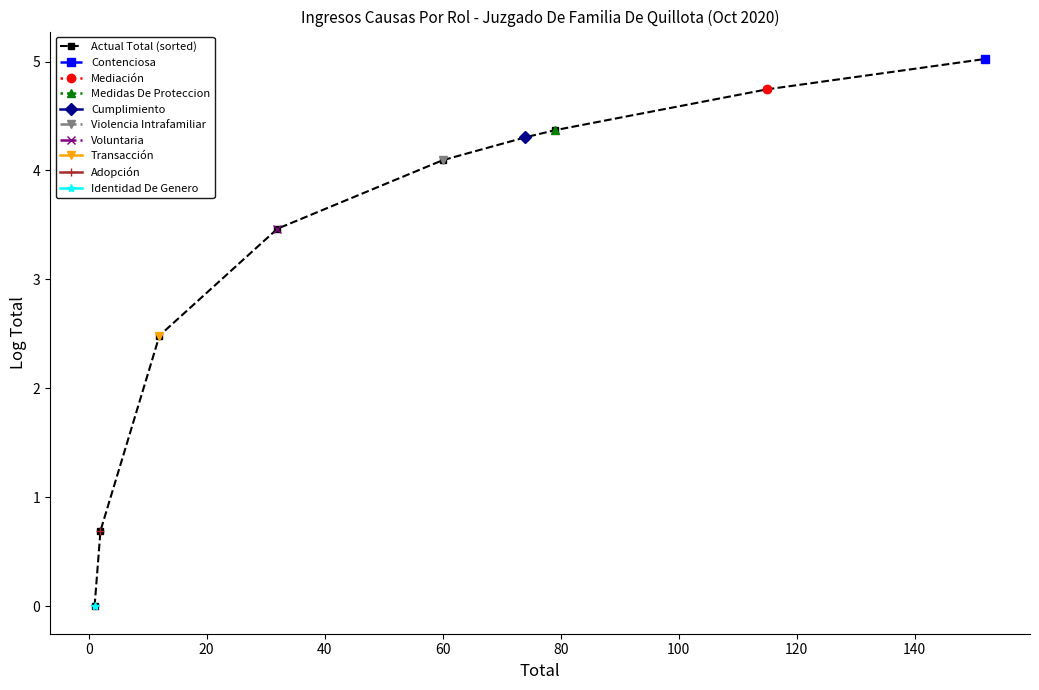

True or false: the data has more than 0 interior local peaks.

False